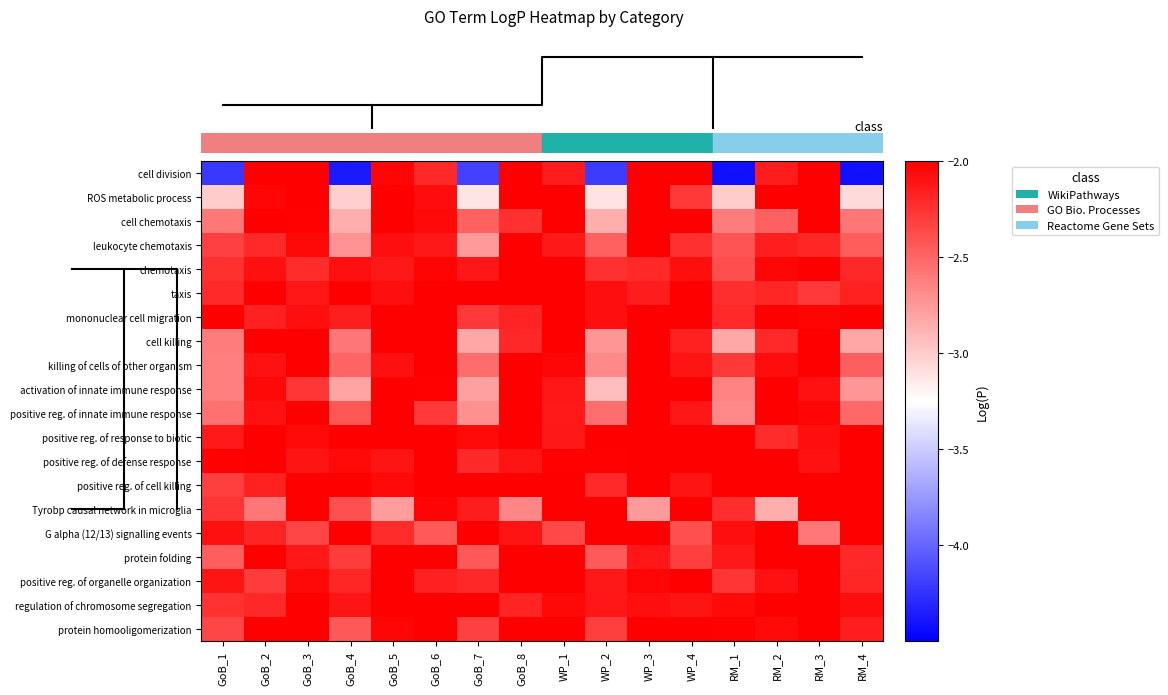

At how many categories does at least one series exceed -2?

16